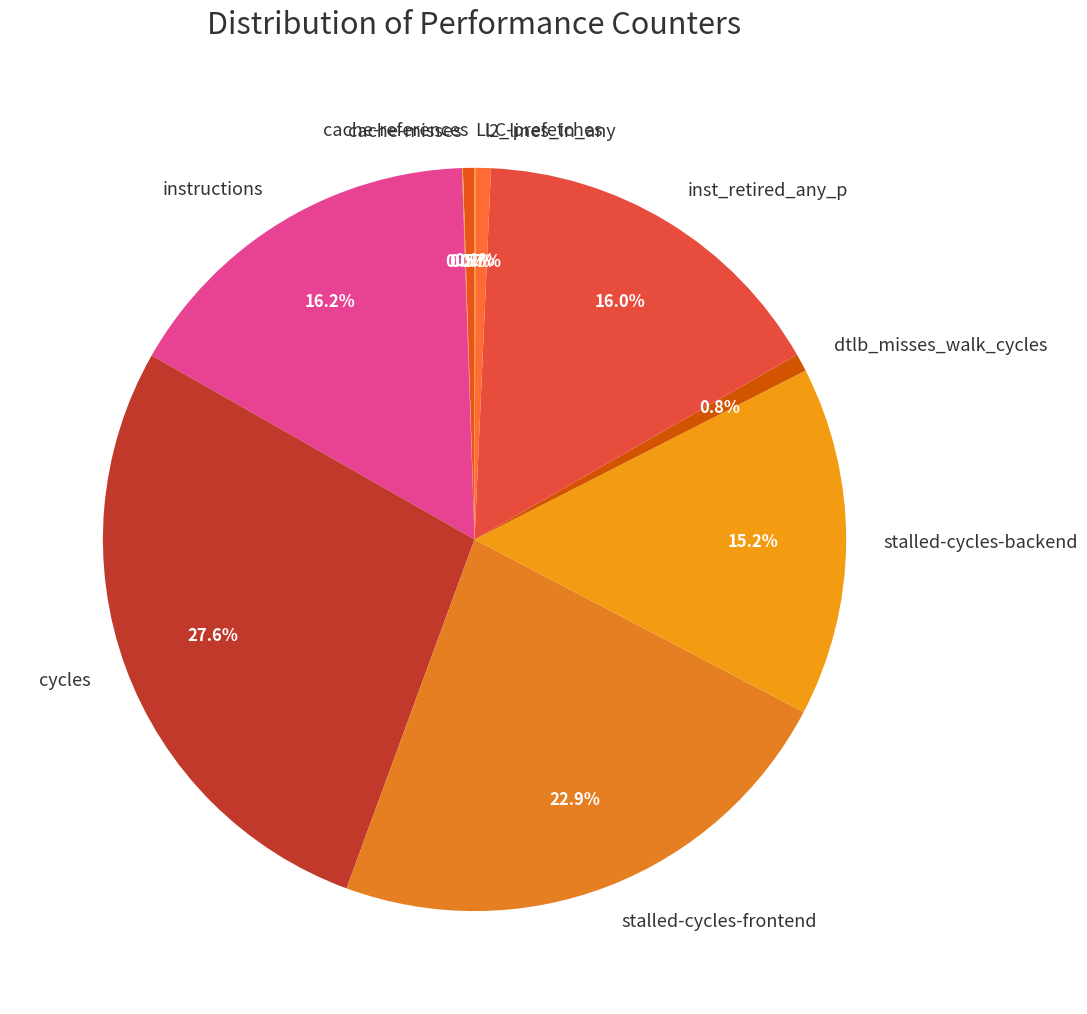

What percentage is the cycles slice, to the nearest percent?

28%